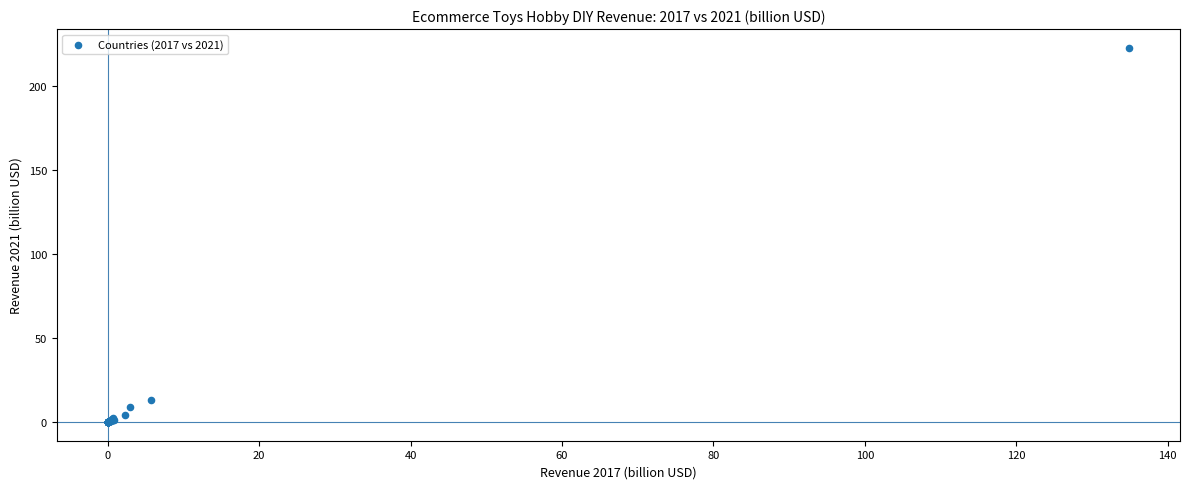

What Y value in the scatter plot is closest to 111?

12.8